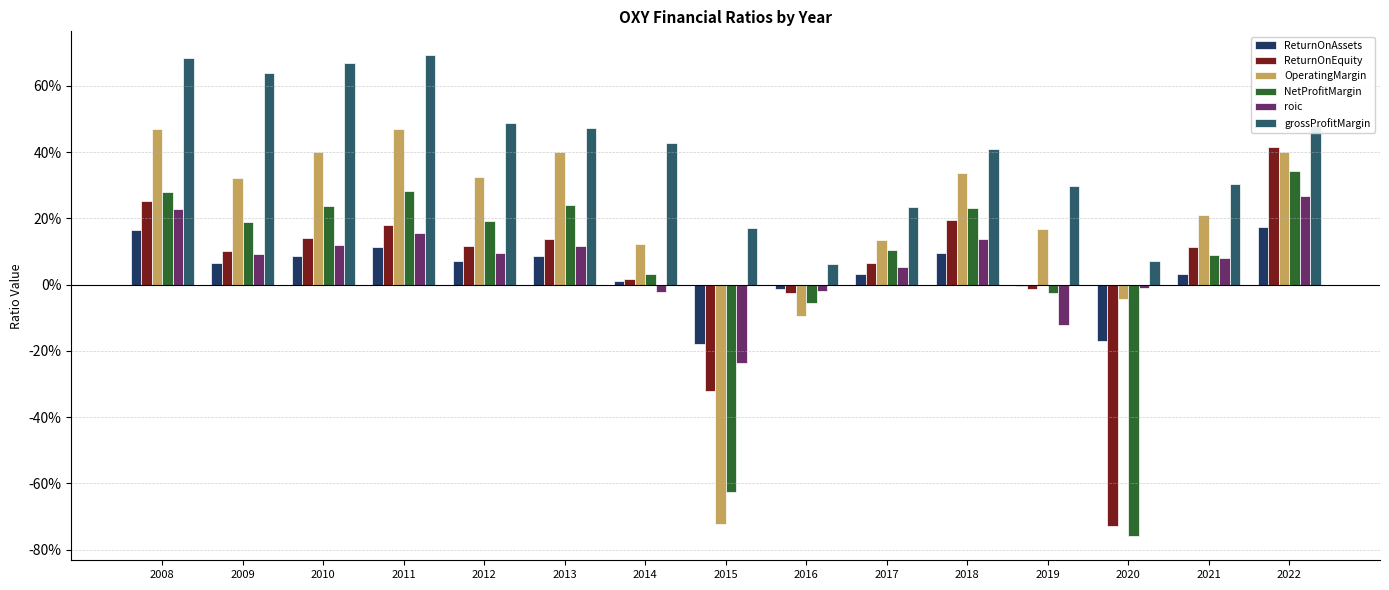

Which has a higher value, 2022 or 2009?

2022